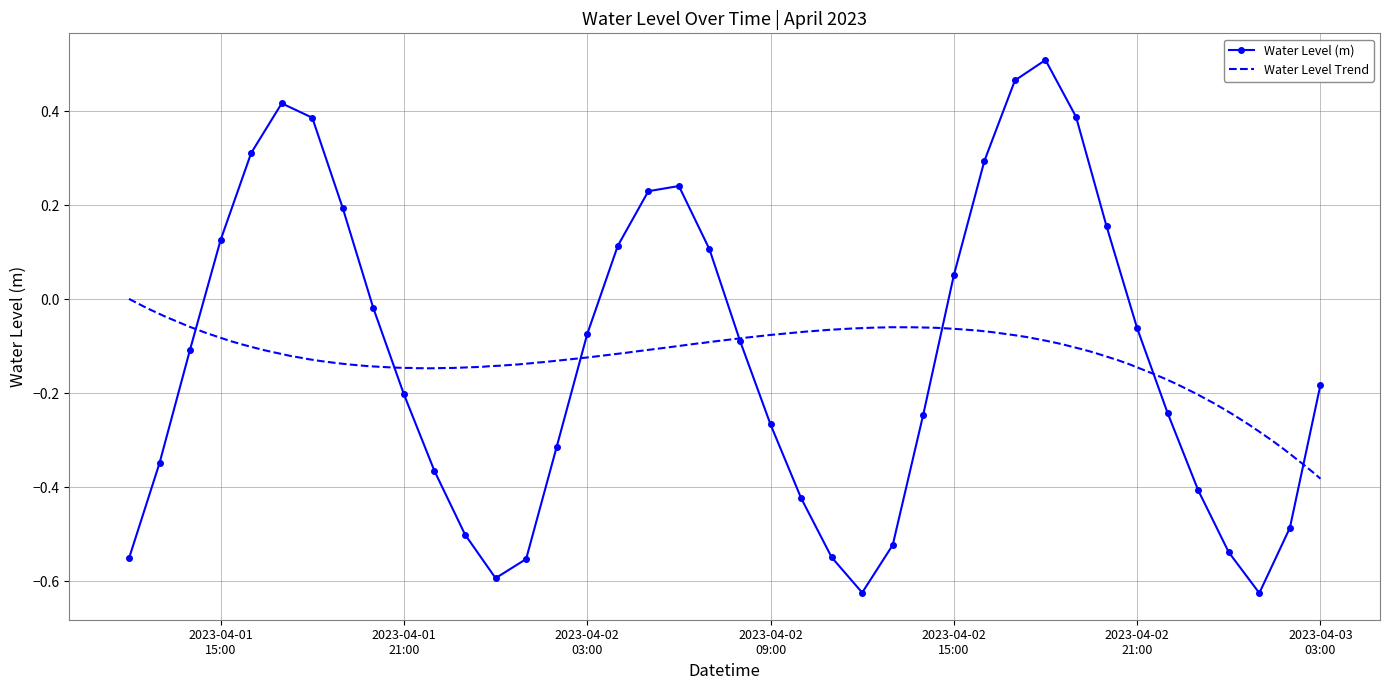

True or false: the data has more than 1 interior local peaks.

True